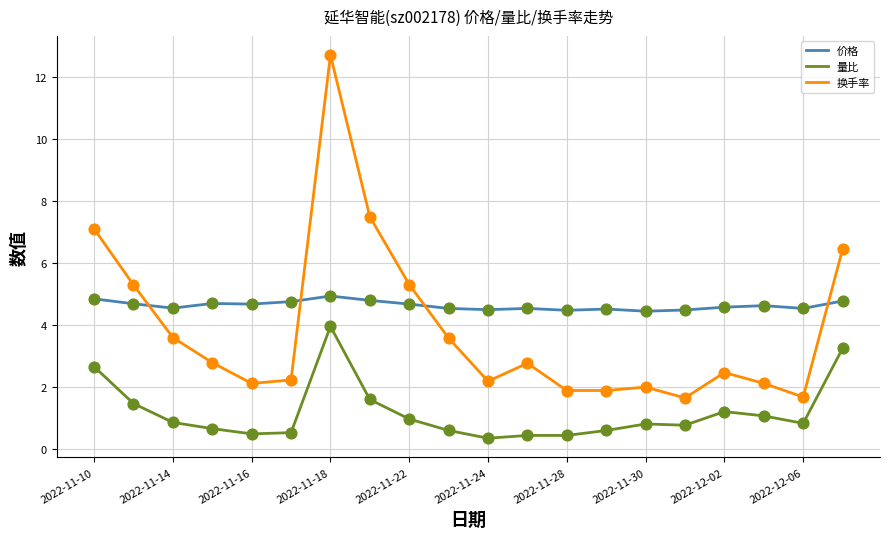

Which series has the largest total across all categories?

价格